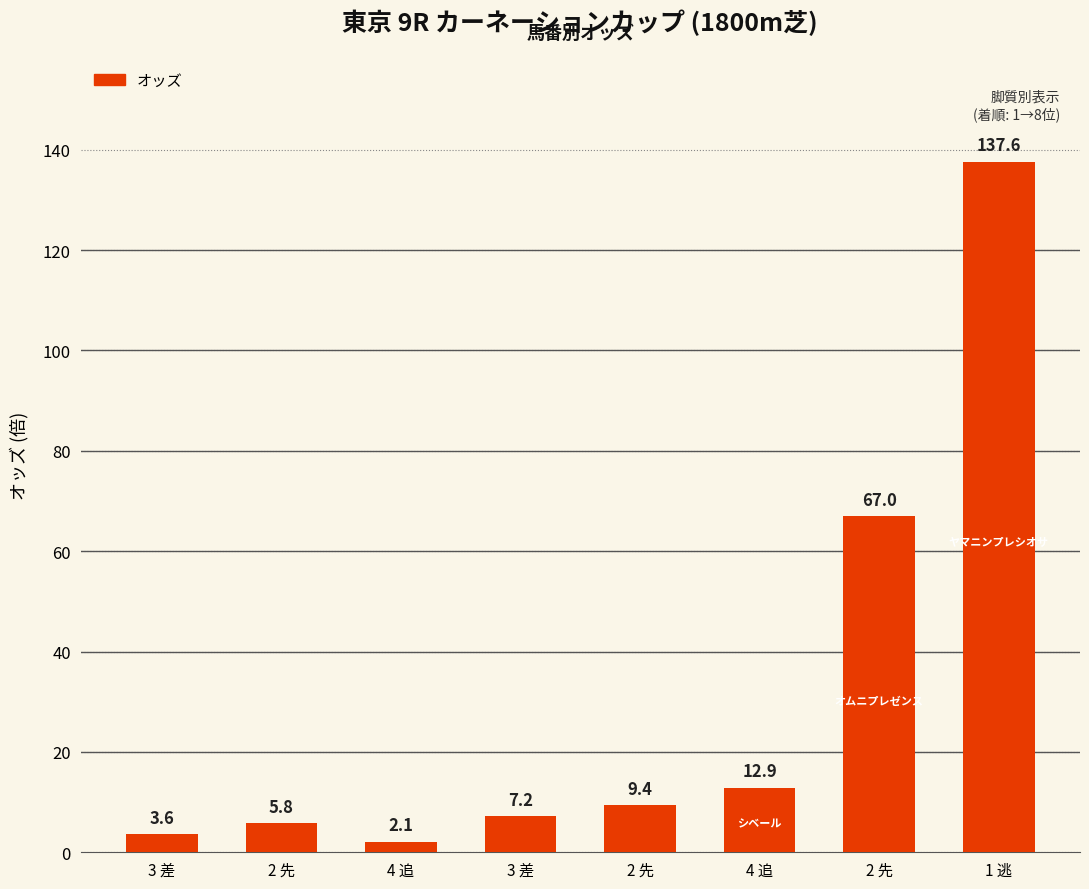

What is the difference between the maximum and minimum values?

135.5